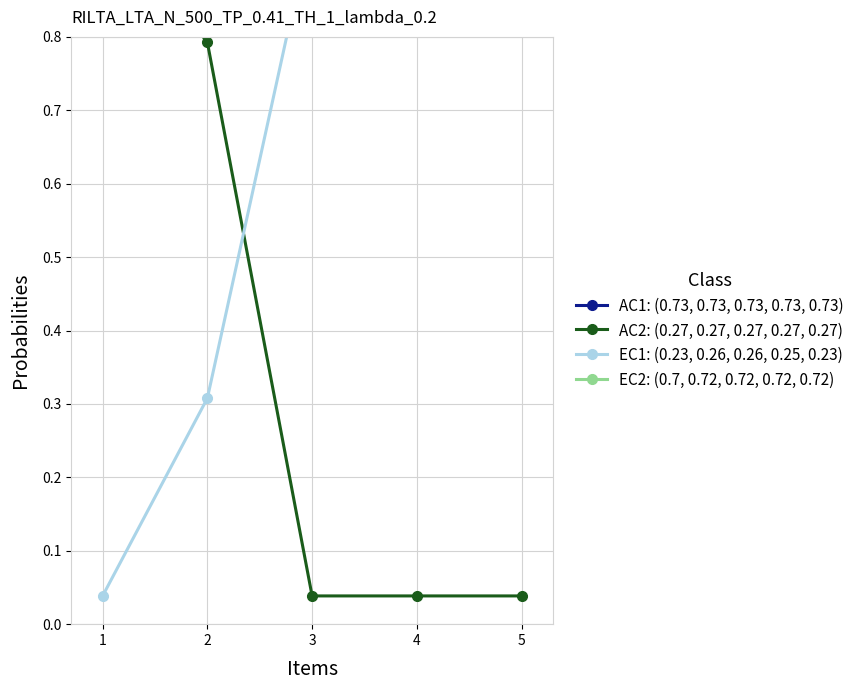

True or false: EC2: (0.7, 0.72, 0.72, 0.72, 0.72) has more than 2 interior local peaks.

False